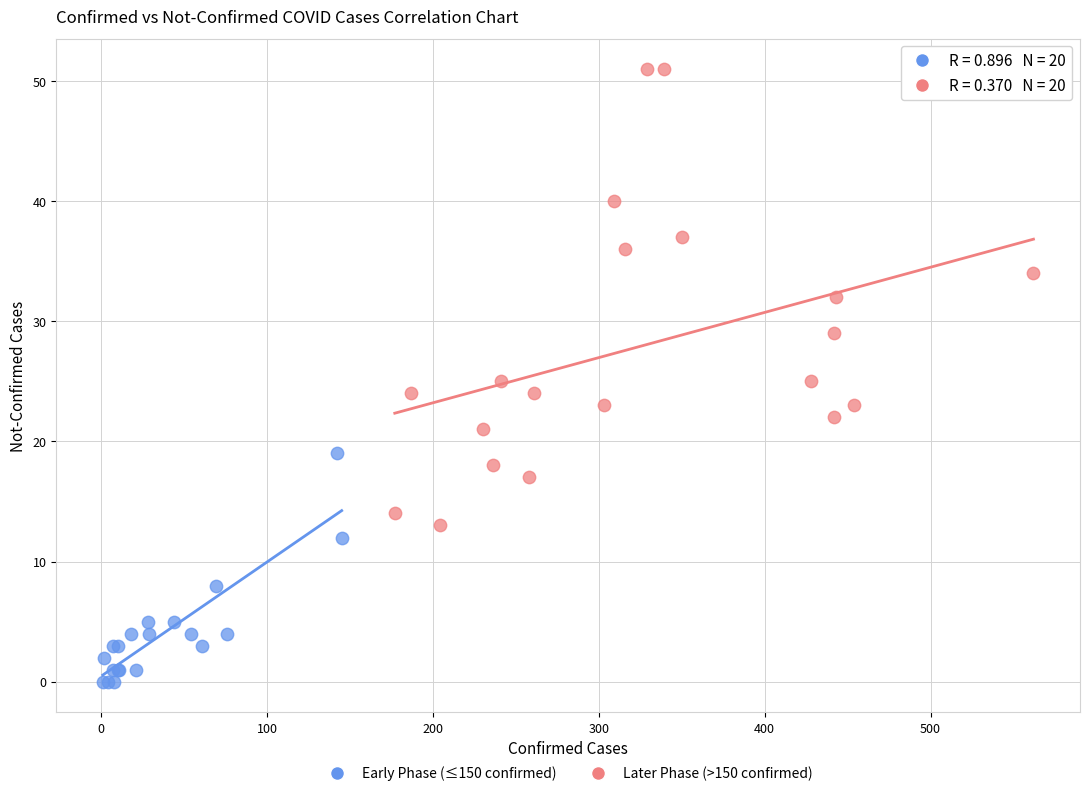

Which series reaches the maximum Y coordinate?

Later Phase (>150 confirmed)